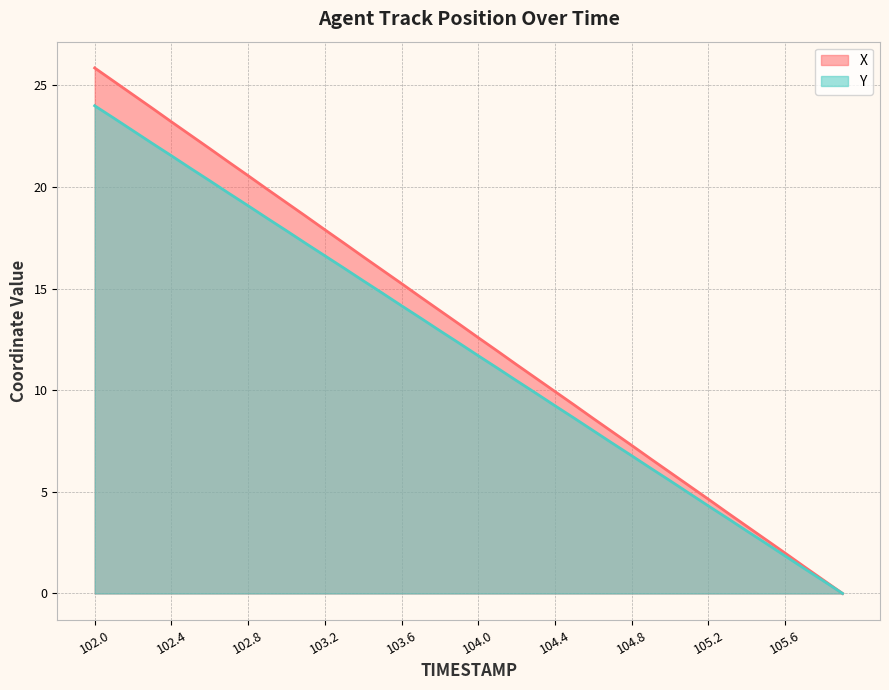

What position from the right is 102.2?

38